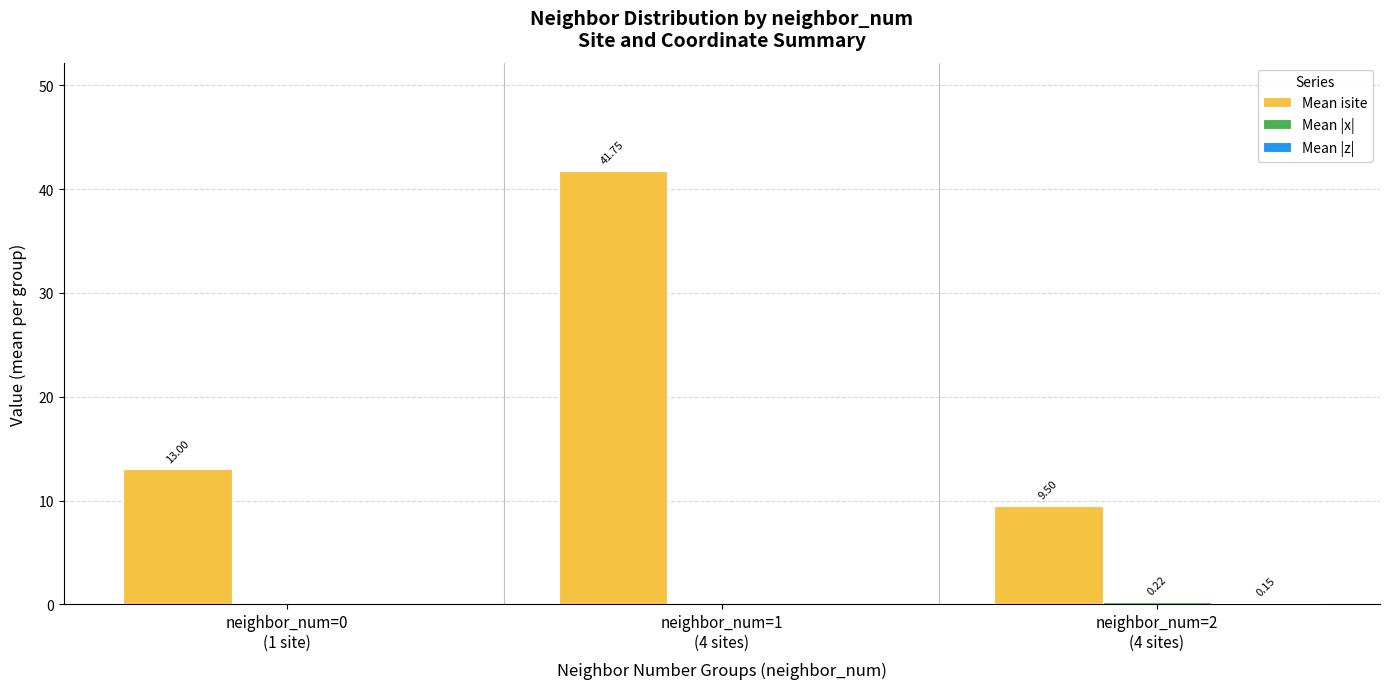

Which series has the largest total across all categories?

Mean isite